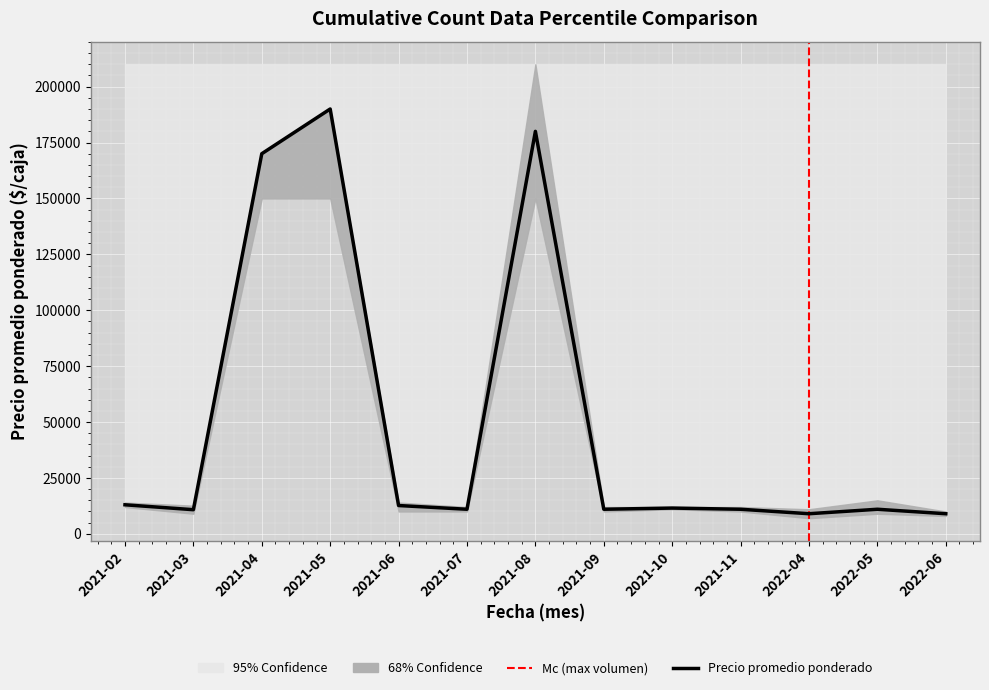

What is the sum of all Precio minimo values?

546000